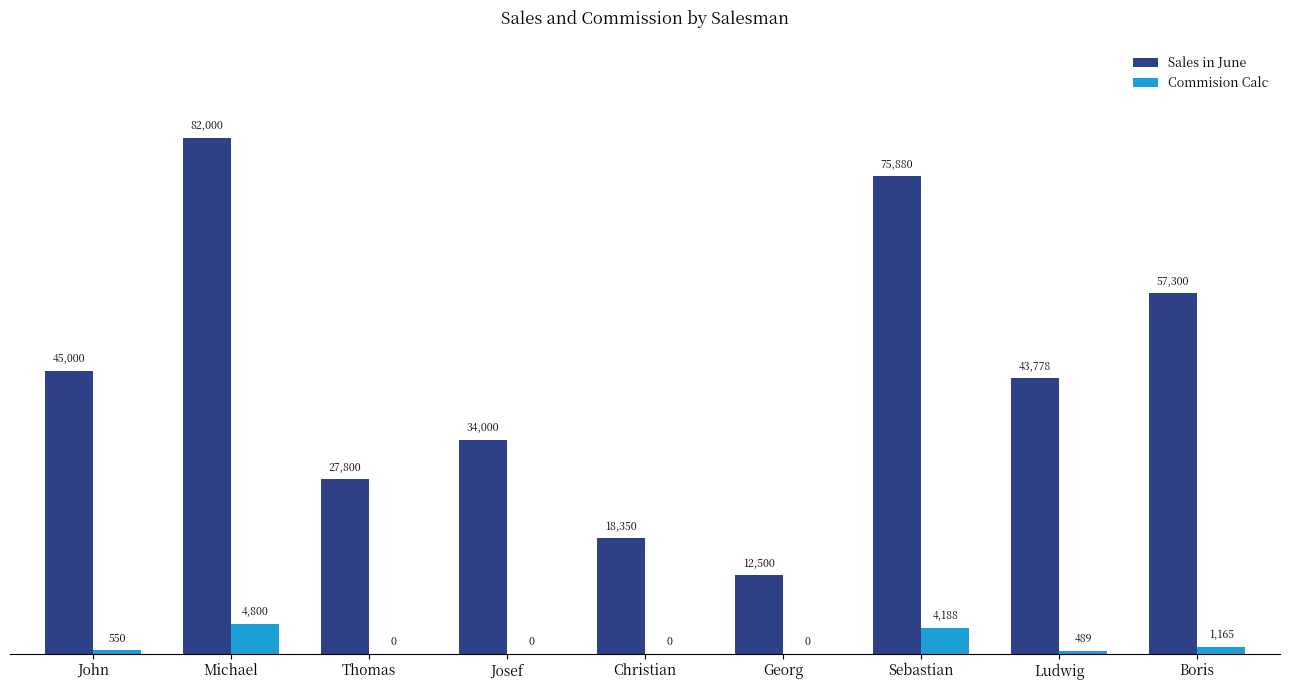

What is the maximum value shown in the chart?

82000.0